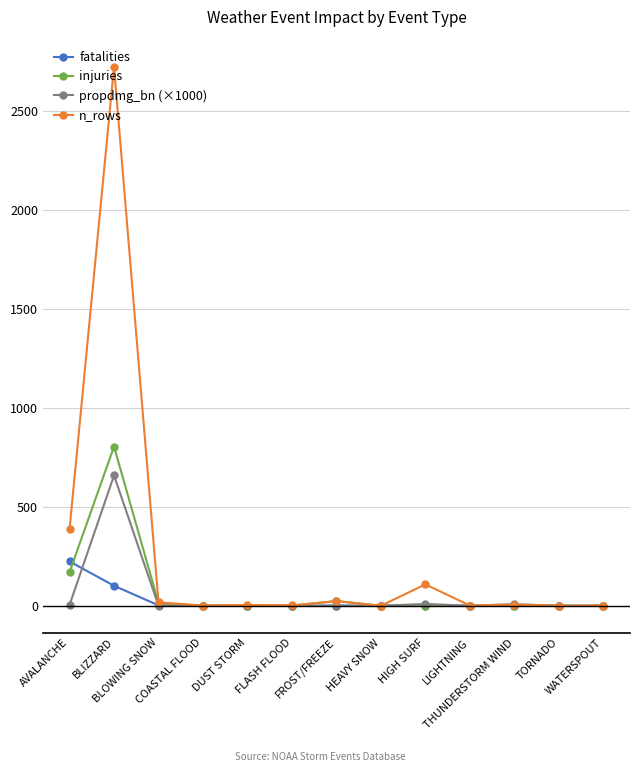

Rank the series by their maximum value, from highest to lowest.

n_rows, injuries, propdmg_bn (×1000), fatalities